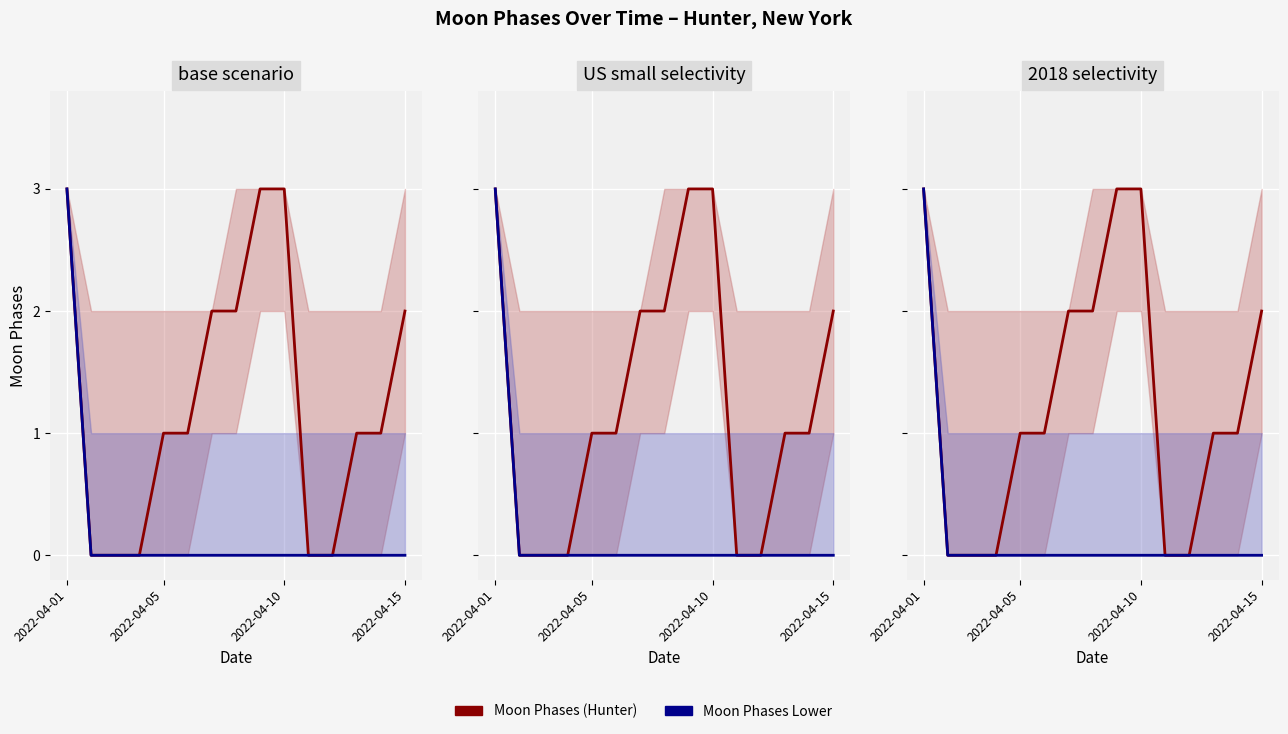

The Moon Phases (Hunter) series shows 5 at 2022-04-01. True or false?

False